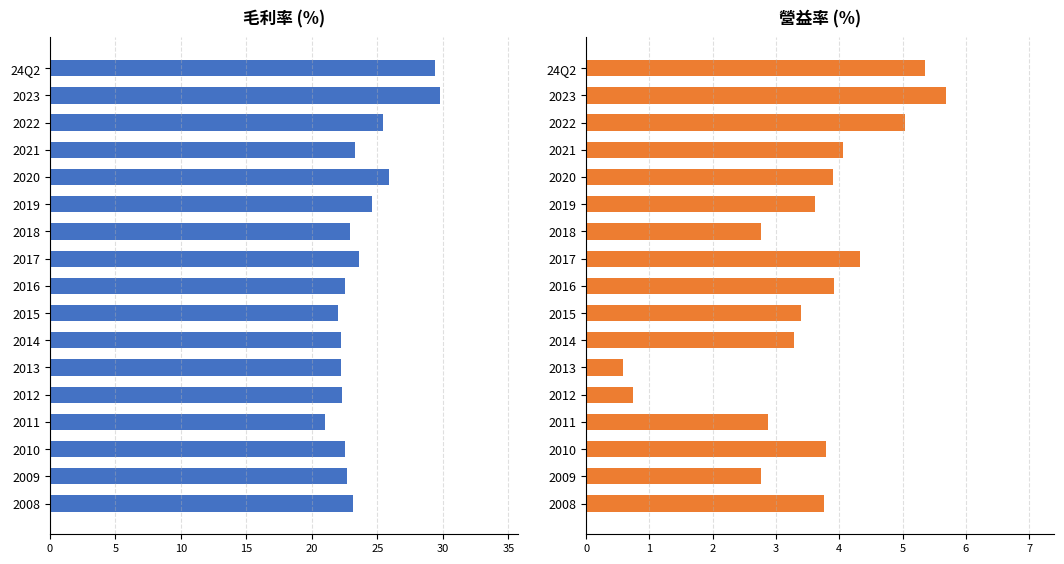

At how many categories does at least one series exceed 15?

17